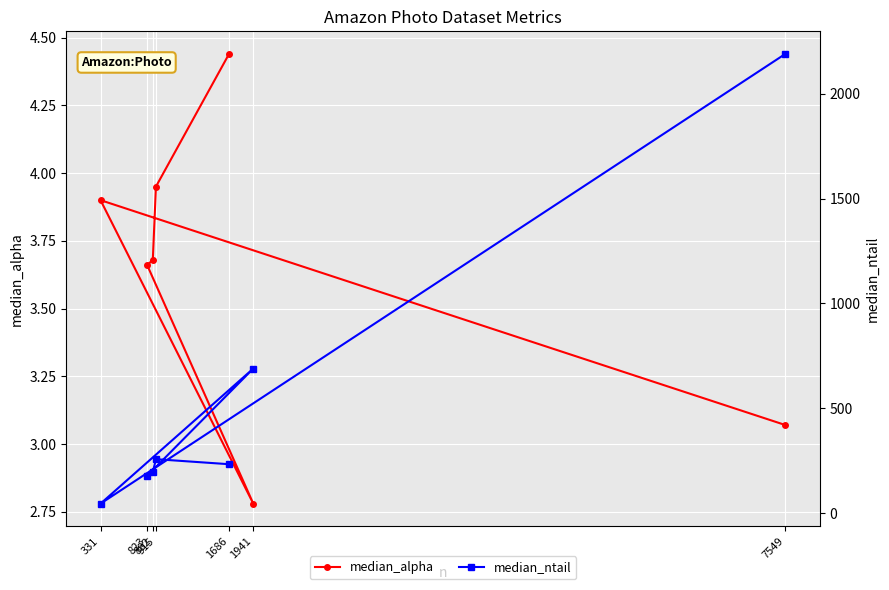

Rank the series by their average value, from lowest to highest.

median_alpha, median_ntail